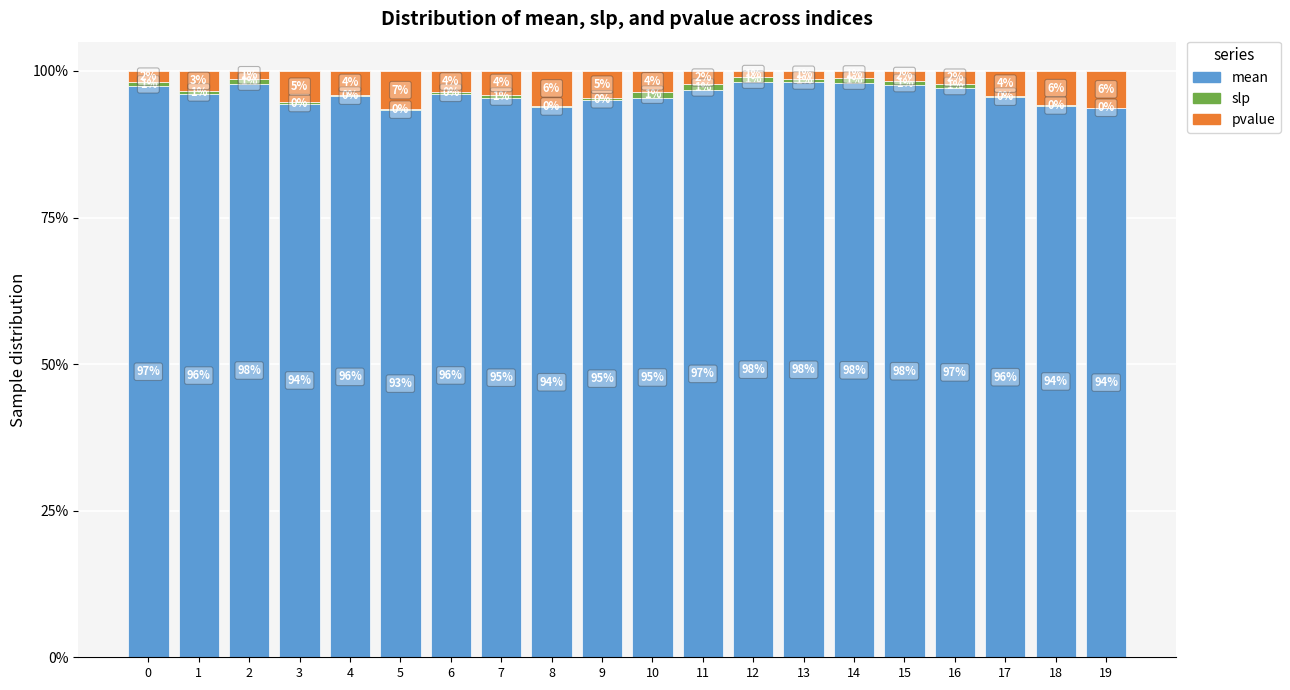

What is the total value across all series at 14?

100.0